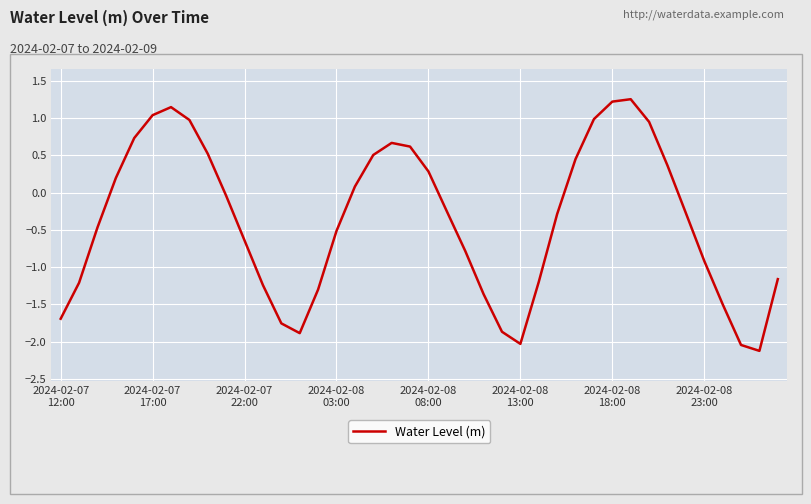

What is the minimum value shown in the chart?

-2.1